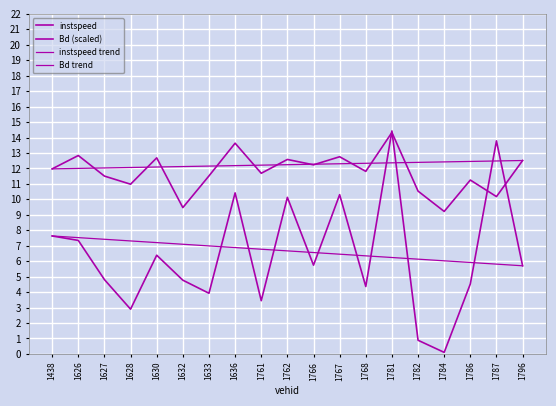

At how many categories does at least one series exceed 0?

19